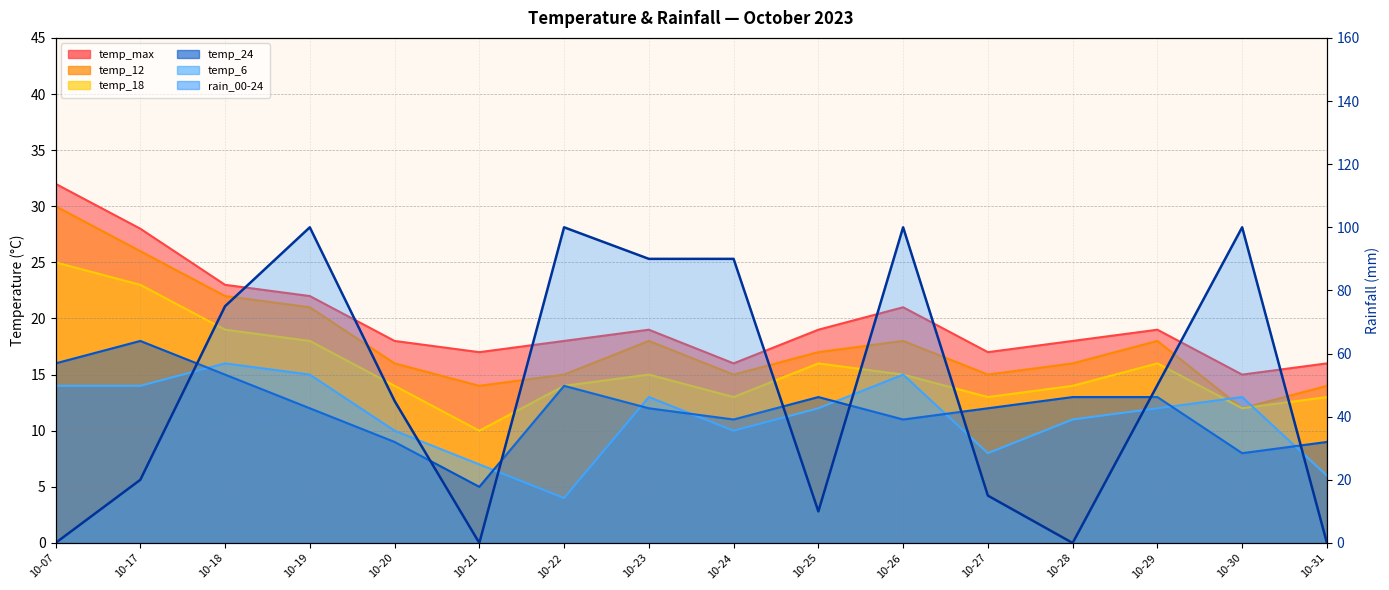

Between 10-07 and 10-30, which series saw the biggest shift?

rain_00-24